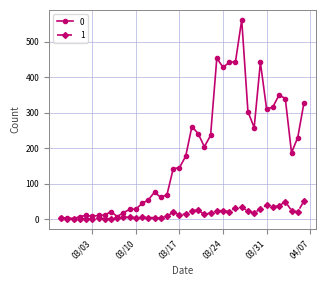

Rank the series by their average value, from highest to lowest.

0, 1